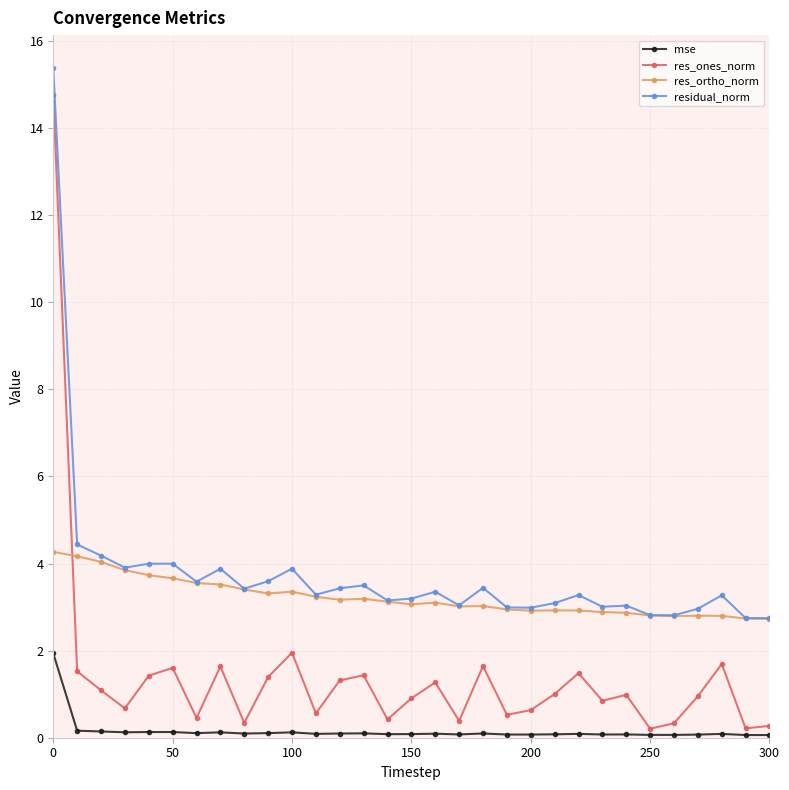

Which series has the widest spread of values?

res_ones_norm